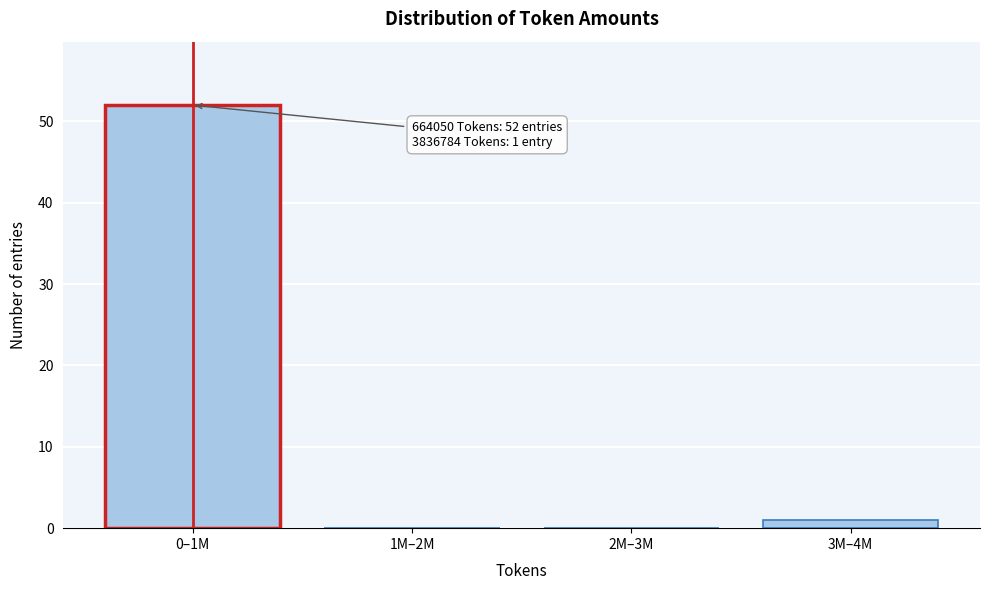

Reading left to right, list all the values displayed in this chart.

0–1M=52	1M–2M=0	2M–3M=0	3M–4M=1